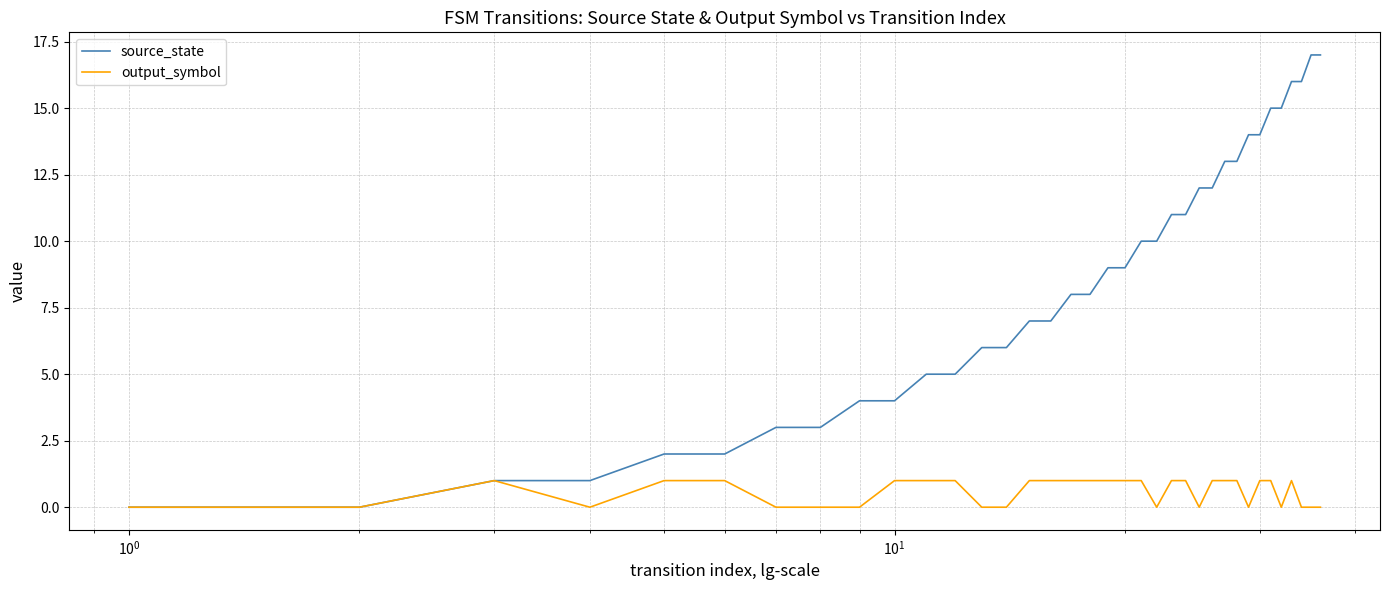

Which series has the largest total across all categories?

source_state